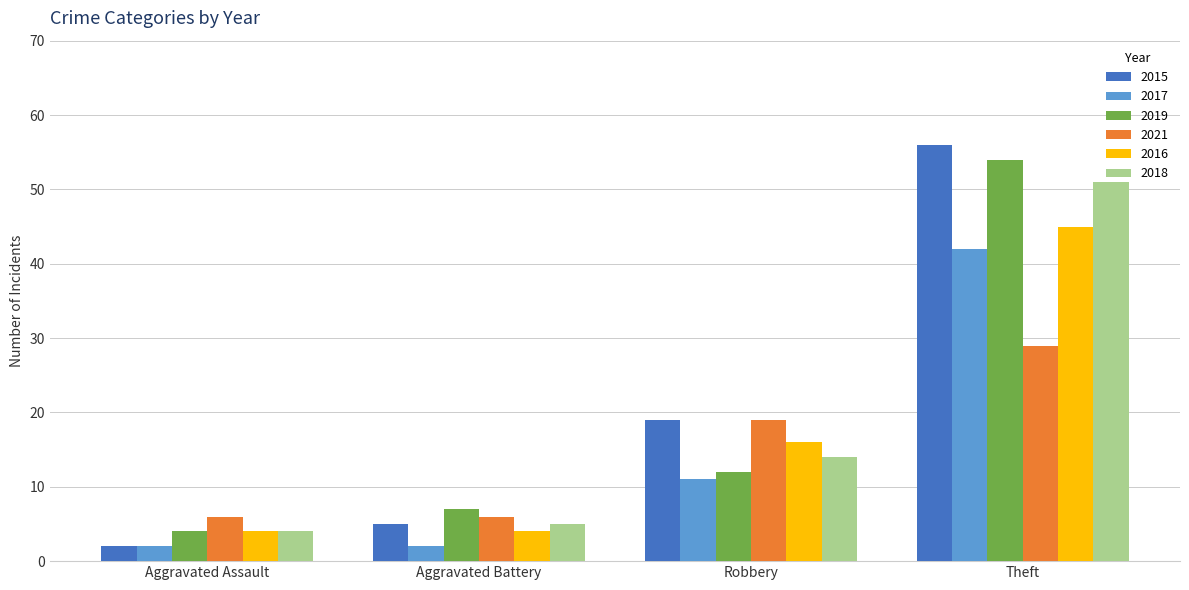

Does the chart contain stacked bars?

No